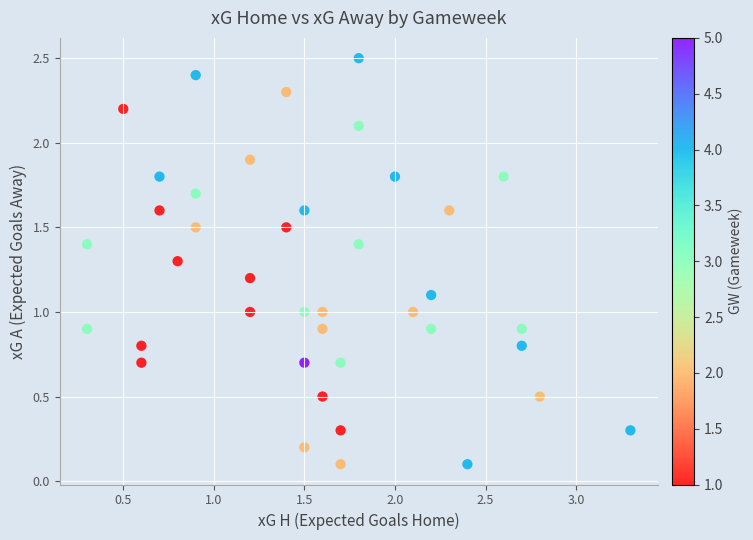

What is the range of X values (max minus min)?

3.0